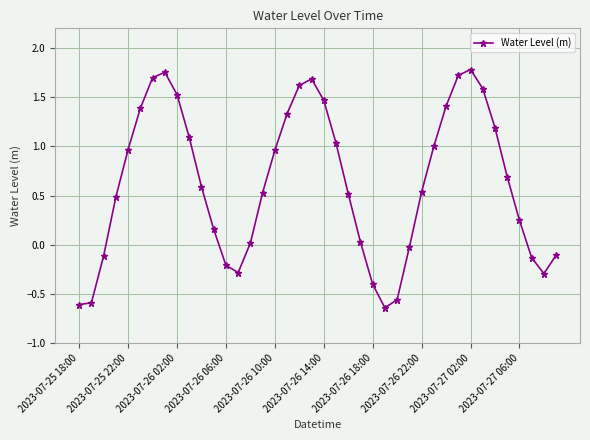

How many interior local peaks (higher than both neighbors) does the data have?

3